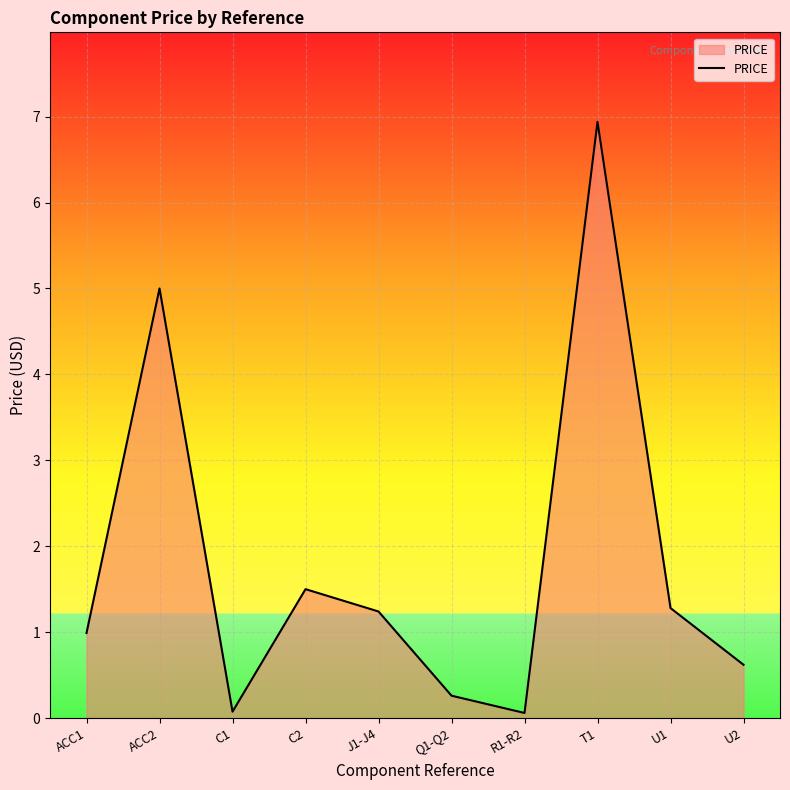

Which label corresponds to the largest value in the chart?

T1